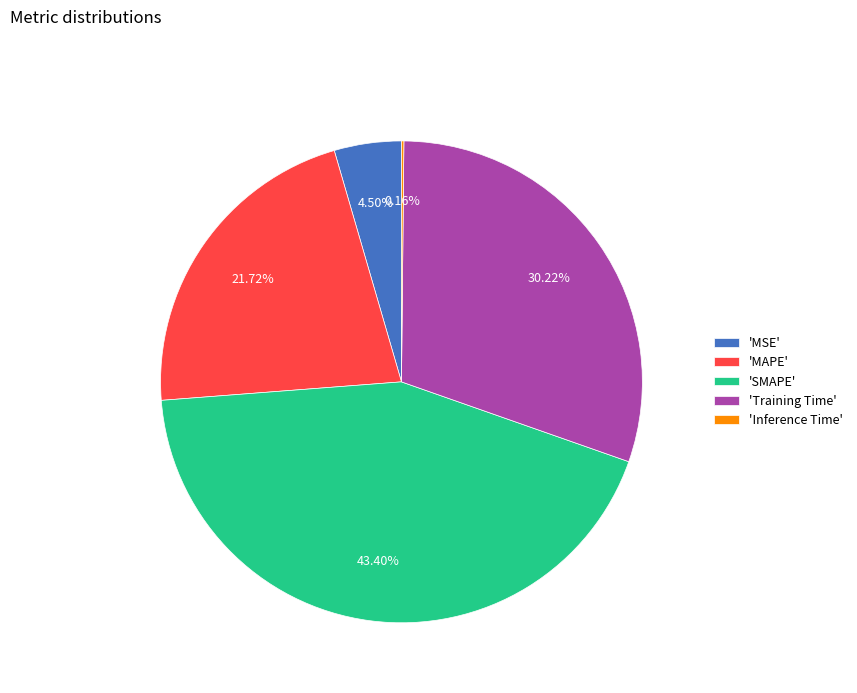

To the nearest percent, what is the difference between the largest and smallest slice percentages?

43%